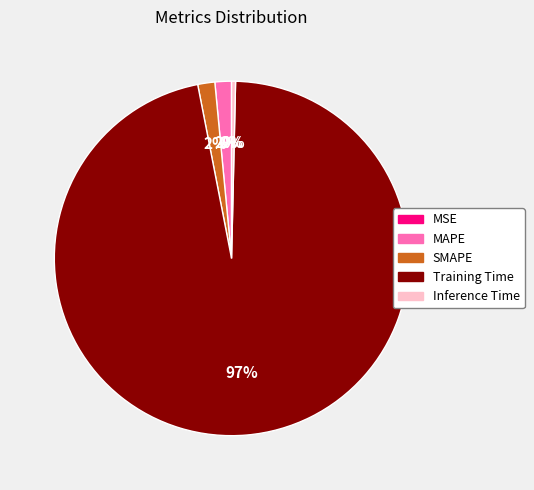

The Training Time slice represents 97% of the pie. True or false?

True